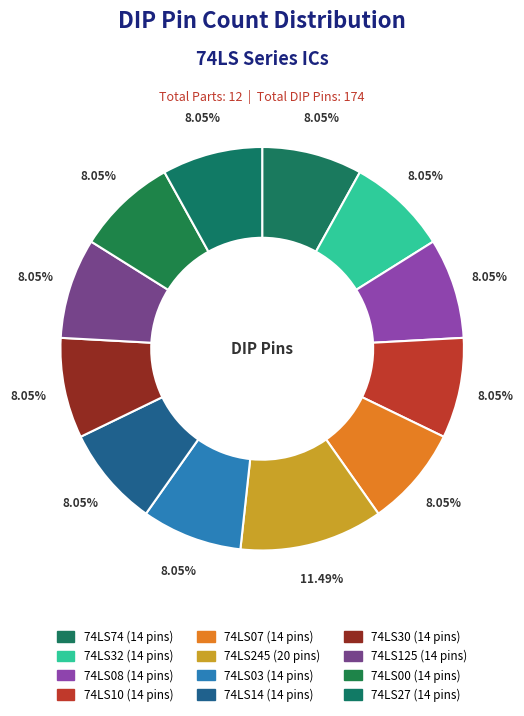

What percentage is NOT represented by 74LS07?

92.0%